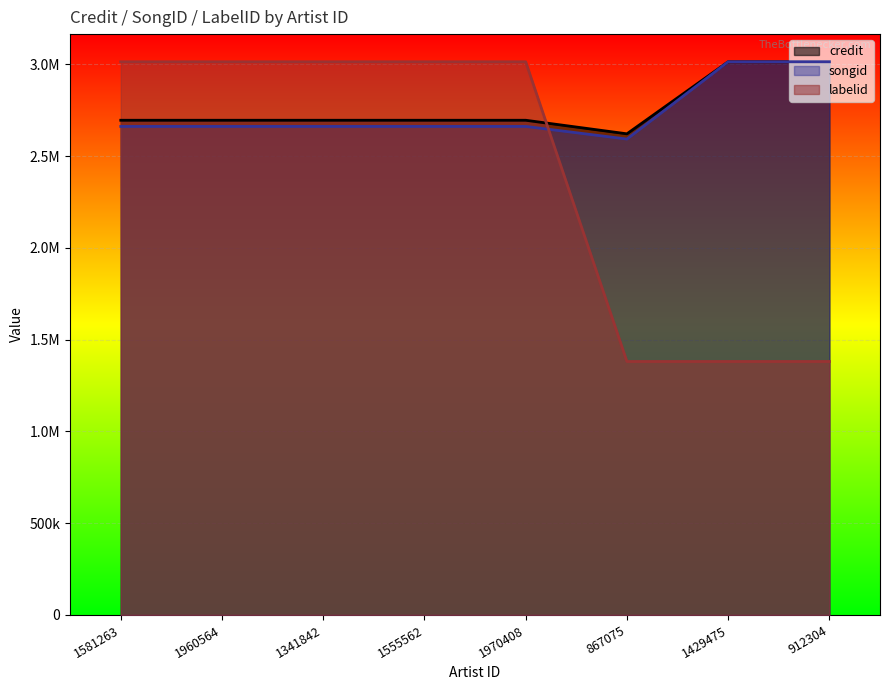

How many lines are shown in the chart?

3